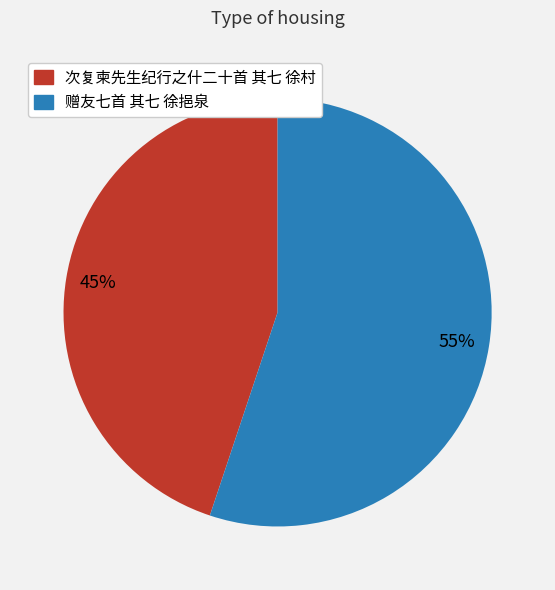

How many slices are in this pie chart?

2